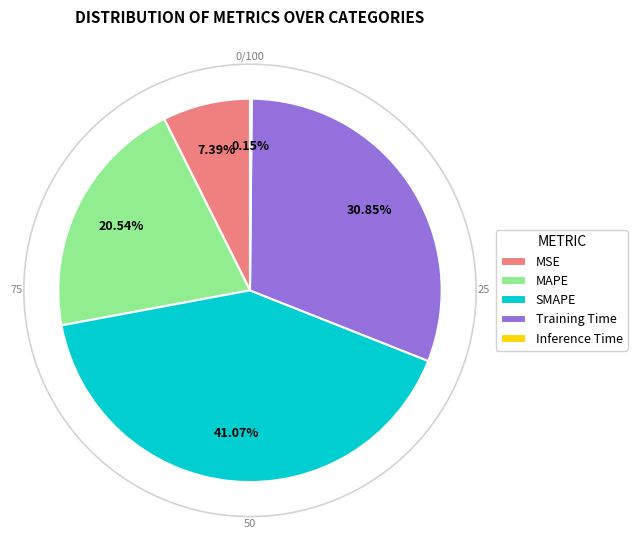

Which slice is the smallest?

Inference Time